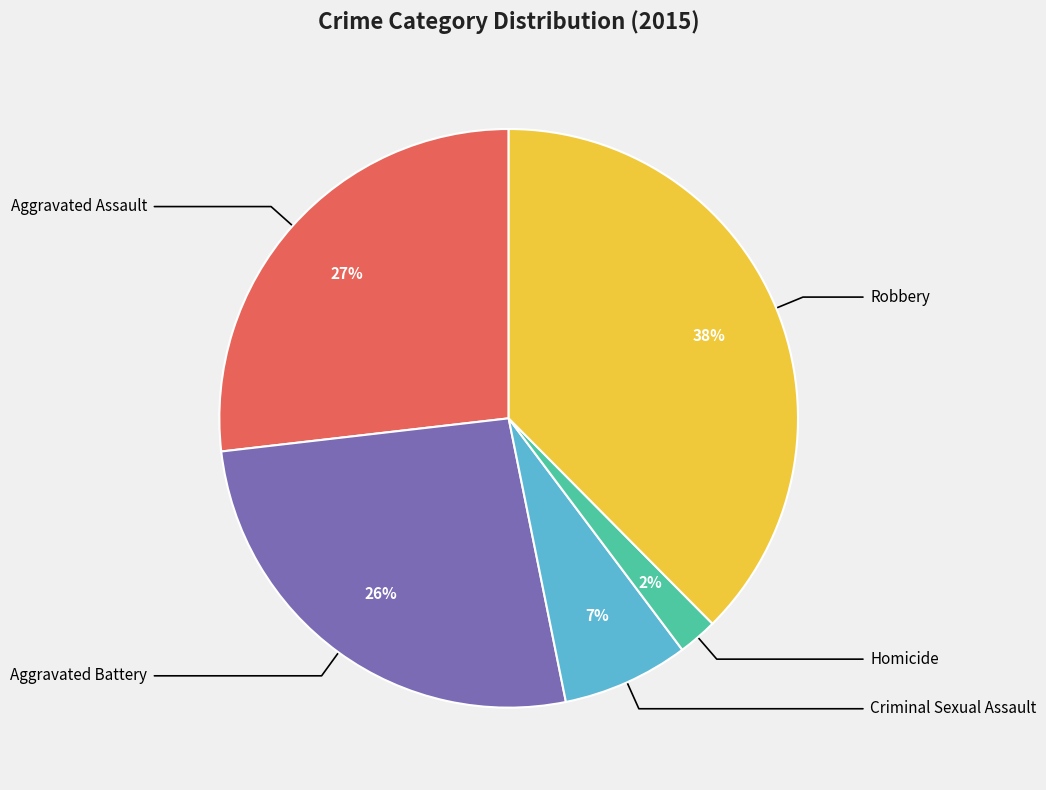

Is it true that Aggravated Assault is 15% of the pie?

False